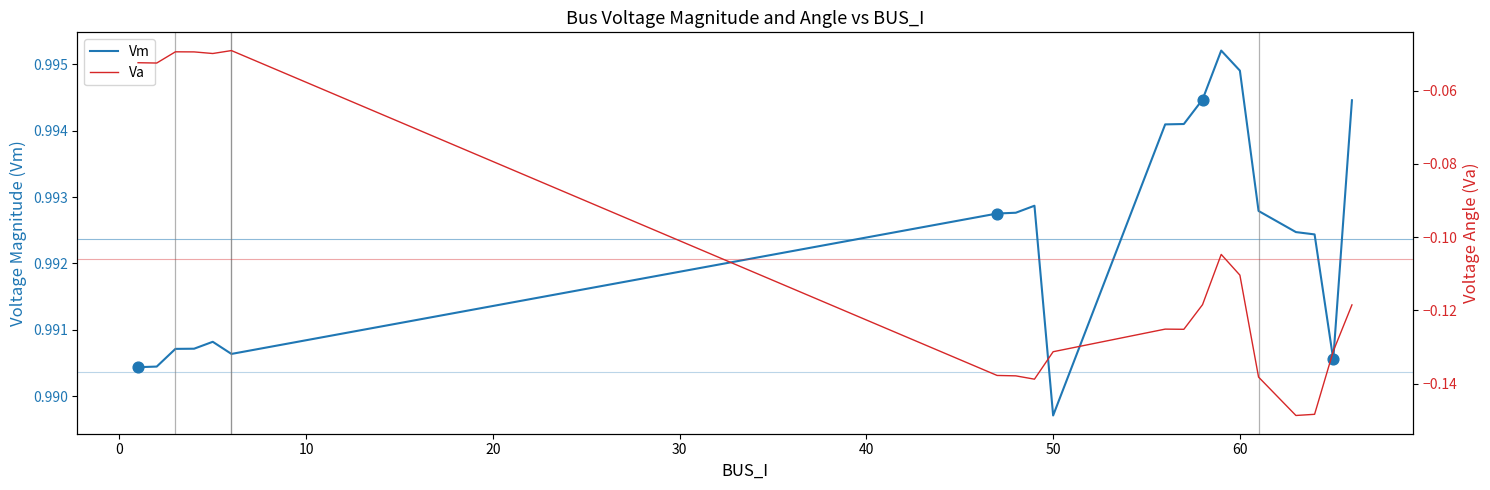

Which series has the largest Y range (max minus min)?

Va